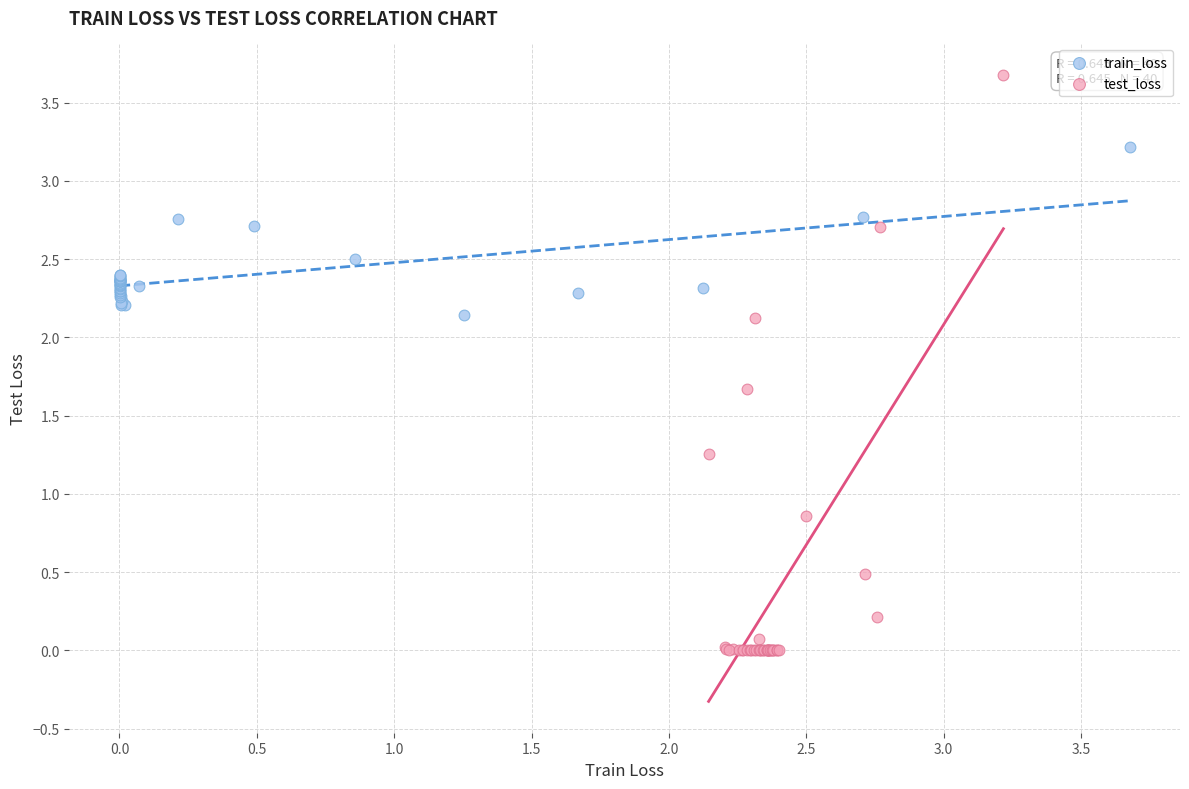

Which series reaches the maximum Y coordinate?

test_loss